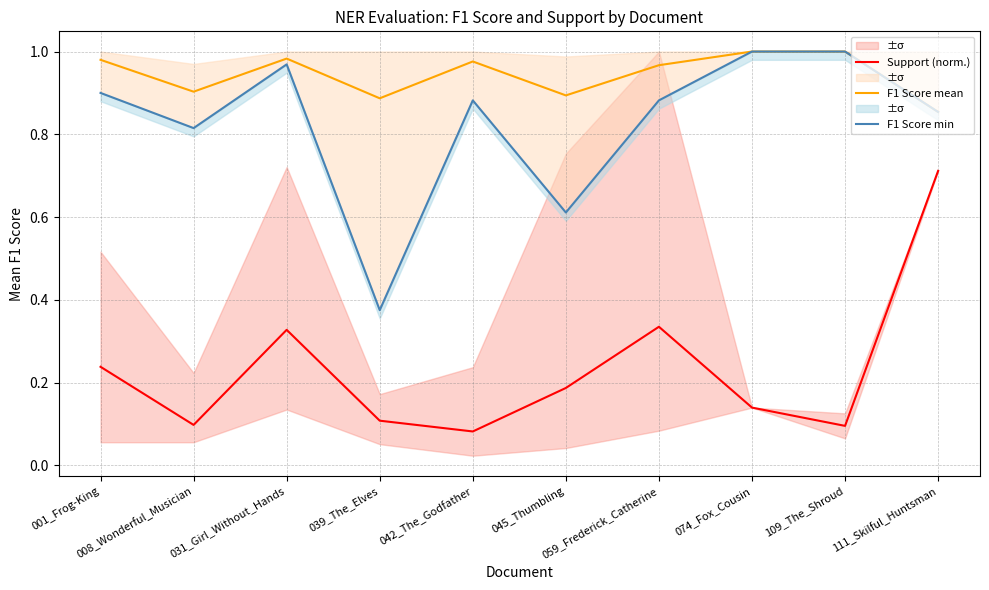

Reading left to right, extract all data points from this chart.

Support (norm.): 001_Frog-King=0.2	008_Wonderful_Musician=0.1	031_Girl_Without_Hands=0.3	039_The_Elves=0.1	042_The_Godfather=0.1	045_Thumbling=0.2	059_Frederick_Catherine=0.3	074_Fox_Cousin=0.1	109_The_Shroud=0.1	111_Skilful_Huntsman=0.7
F1 Score mean: 001_Frog-King=1.0	008_Wonderful_Musician=0.9	031_Girl_Without_Hands=1.0	039_The_Elves=0.9	042_The_Godfather=1.0	045_Thumbling=0.9	059_Frederick_Catherine=1.0	074_Fox_Cousin=1.0	109_The_Shroud=1.0	111_Skilful_Huntsman=0.9
F1 Score min: 001_Frog-King=0.9	008_Wonderful_Musician=0.8	031_Girl_Without_Hands=1.0	039_The_Elves=0.4	042_The_Godfather=0.9	045_Thumbling=0.6	059_Frederick_Catherine=0.9	074_Fox_Cousin=1.0	109_The_Shroud=1.0	111_Skilful_Huntsman=0.9